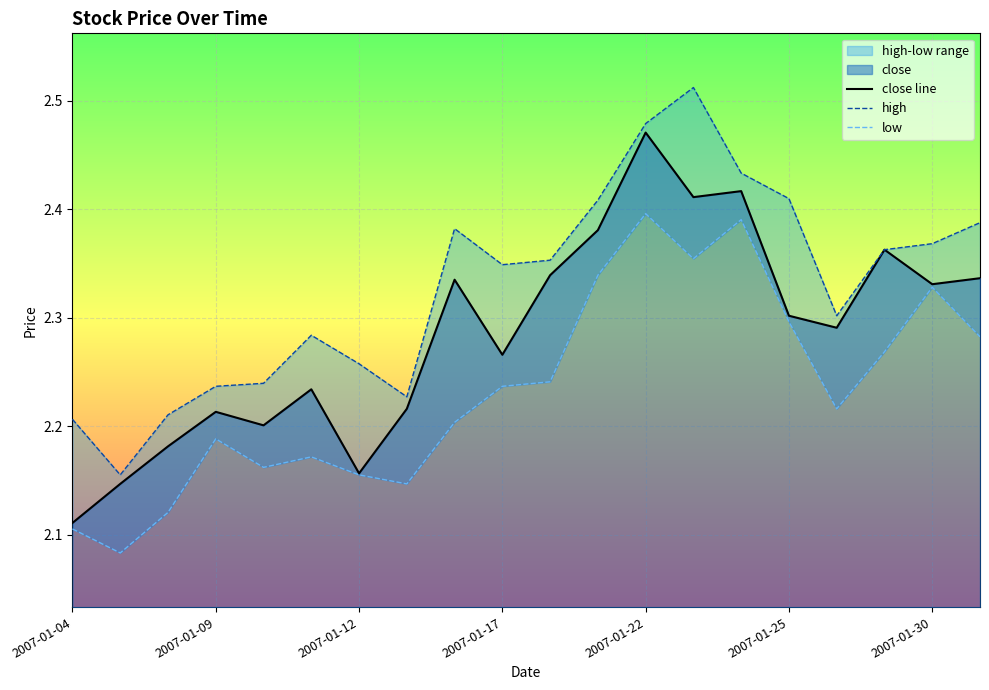

Between 11 and 12, which is larger?

12